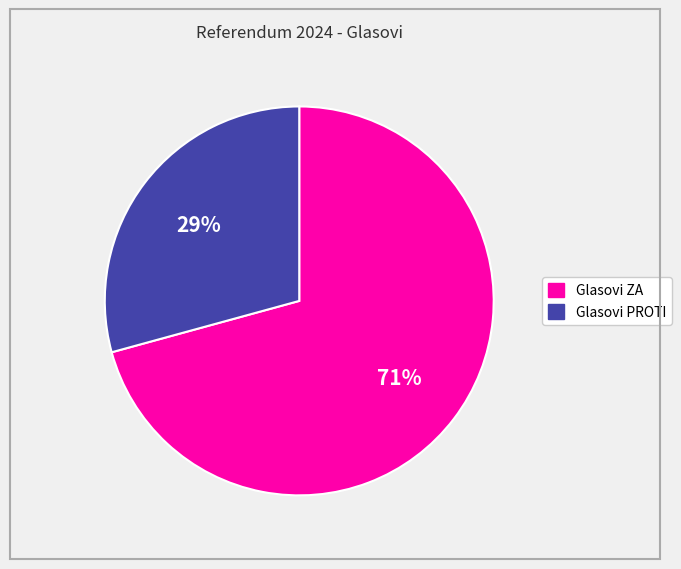

To the nearest percent, what percentage of the pie is Glasovi ZA?

71%